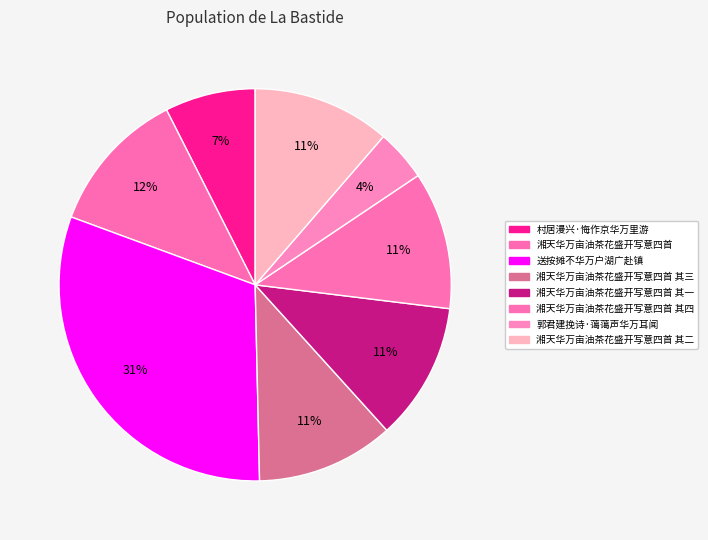

Which category has the biggest portion of the pie?

送按摊不华万户湖广赴镇